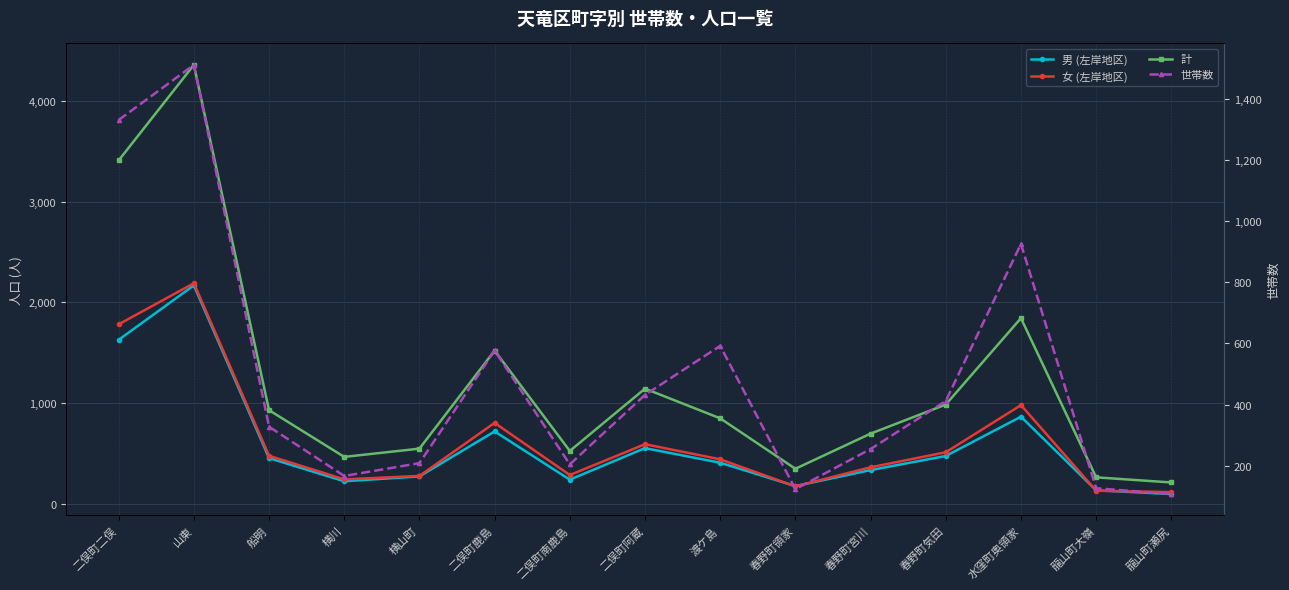

What is the value of the 女 (左岸地区) point at the 4th from the left?

242